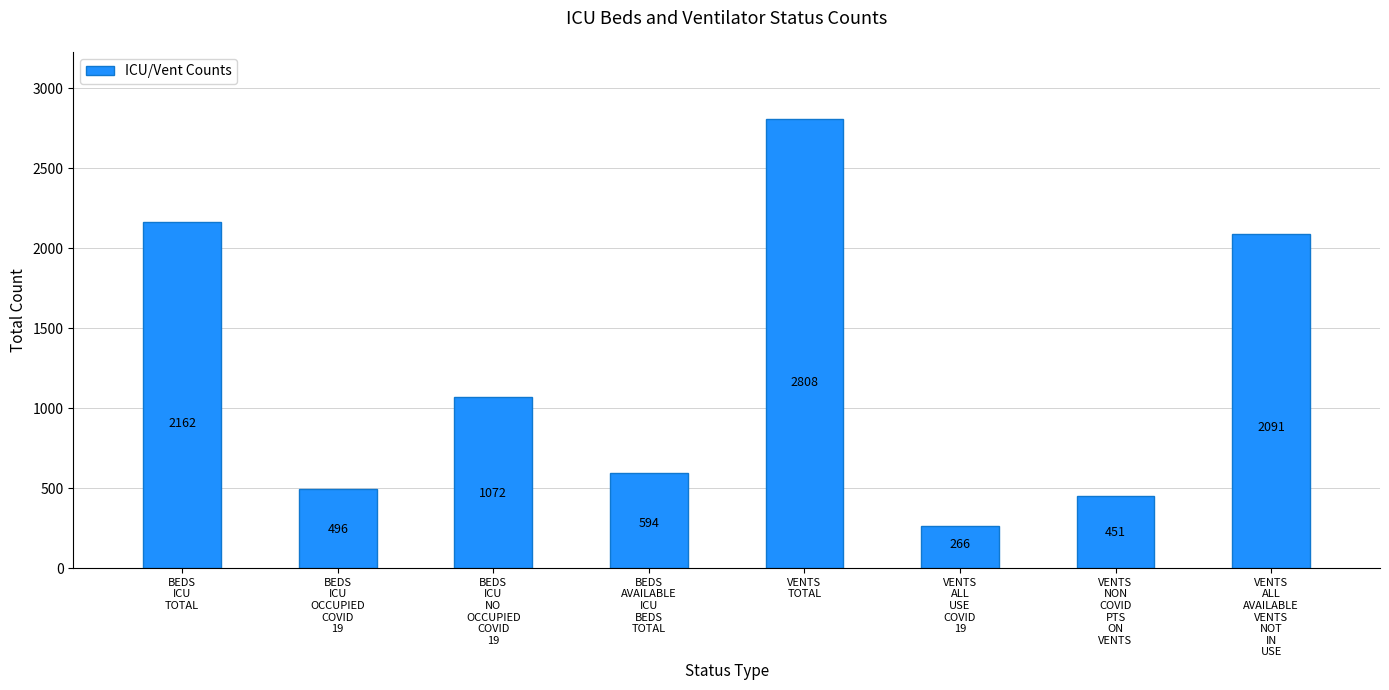

Are the bars horizontal?

No